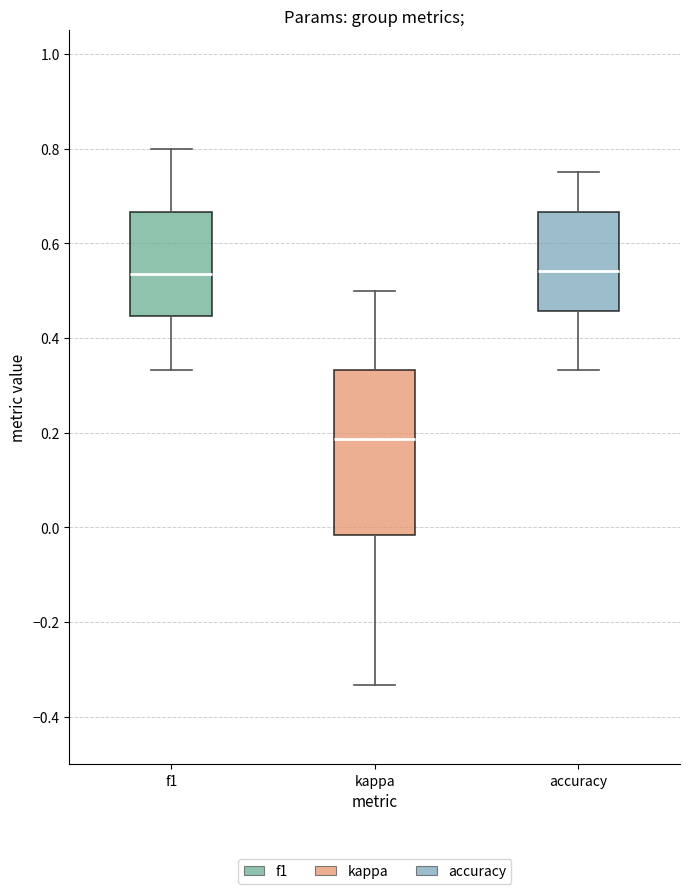

Reading left to right, transcribe this box plot: for each box, give where its median line is, the range the box spans, and where its two whiskers end, as read against the y-axis. The values are not printed on the chart, so give them approximately, as read against the axis.

f1: median 0.54, box 0.44 to 0.66, whiskers 0.34 to 0.80
kappa: median 0.18, box -0.02 to 0.34, whiskers -0.34 to 0.50
accuracy: median 0.54, box 0.46 to 0.66, whiskers 0.34 to 0.76